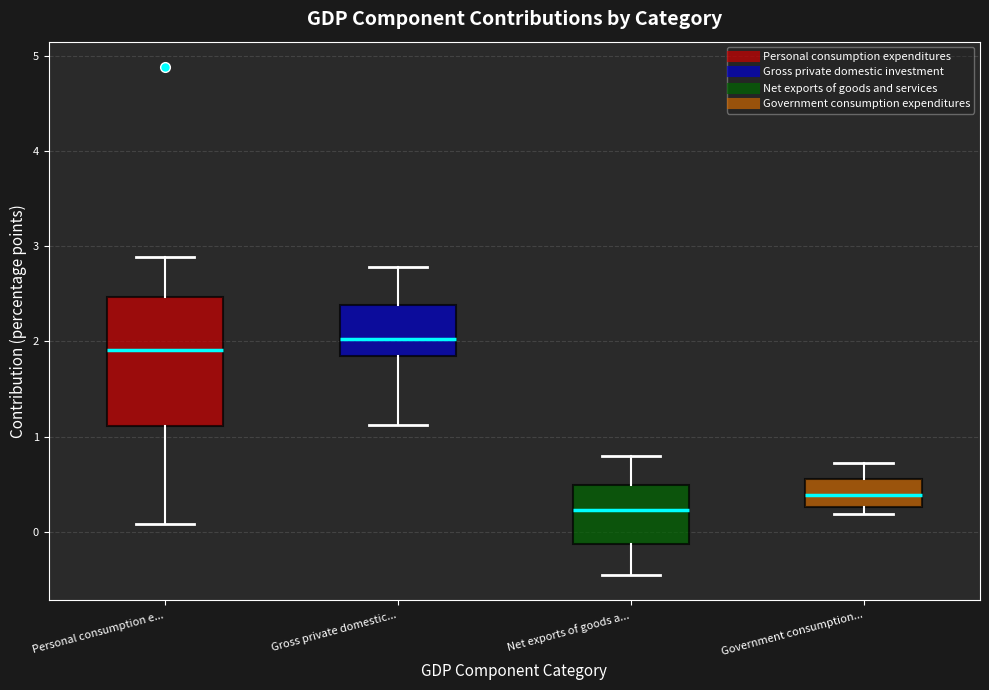

Which box is the tallest, from its lower edge to its upper edge?

Personal consumption e...